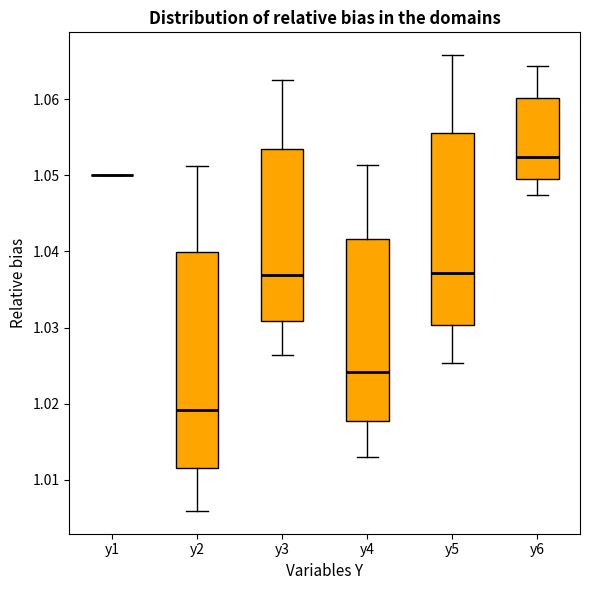

Where is the lower edge of the box for y3 on the y-axis? The values are not printed on the chart, so give them approximately, as read against the axis.

1.031